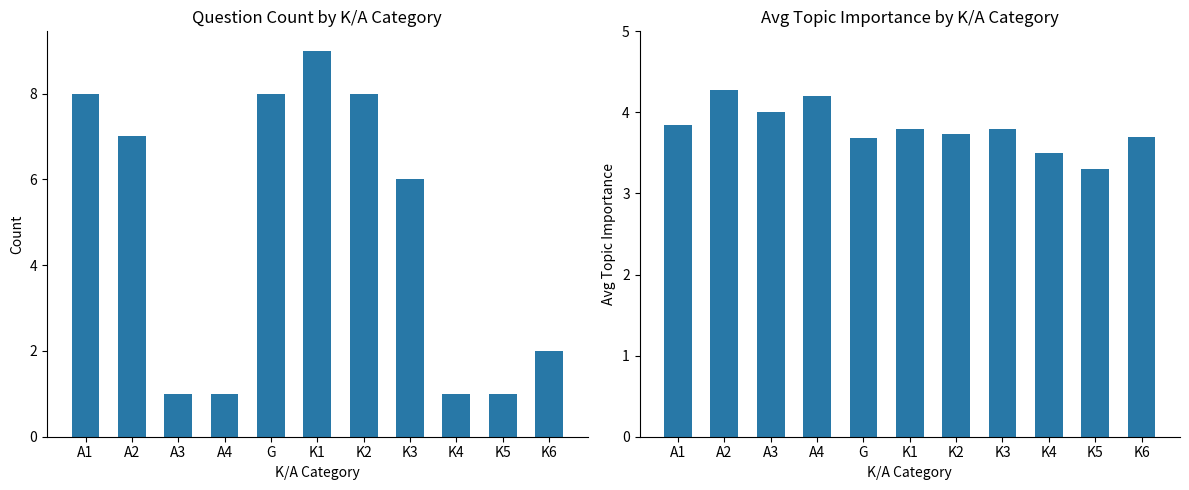

List the labels in order of Count value, smallest first.

A3, A4, K4, K5, K6, K3, A2, A1, G, K2, K1